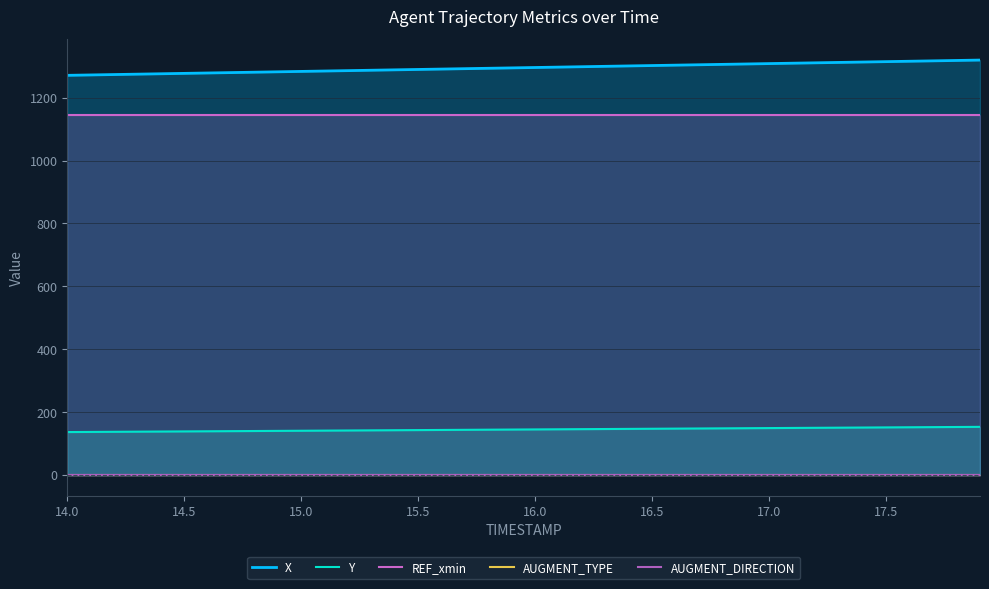

What is the average value of the AUGMENT_TYPE series?

1.0